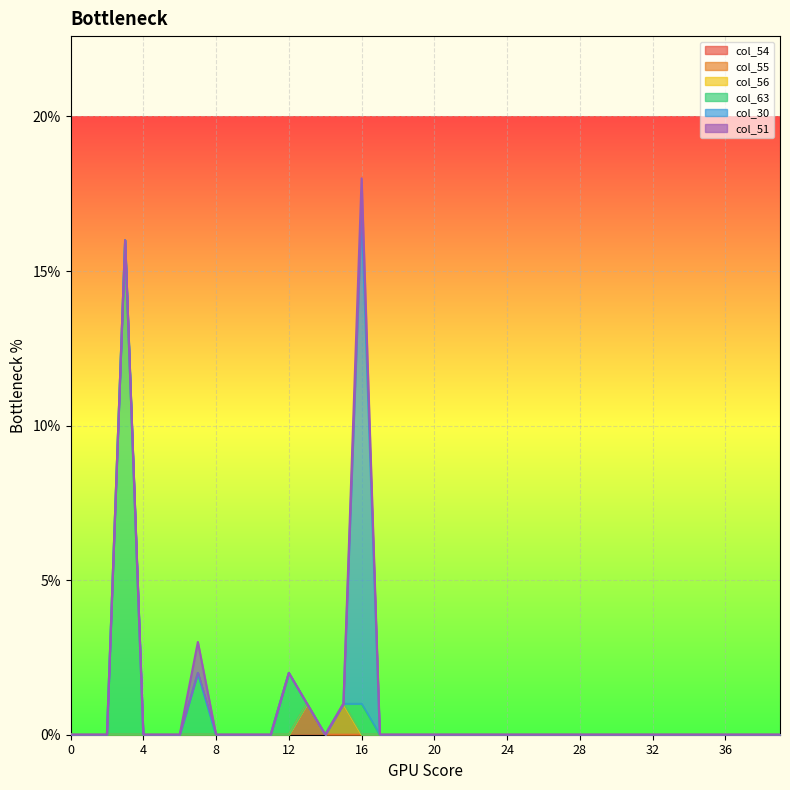

True or false: col_54 and col_55 cross at least once.

False